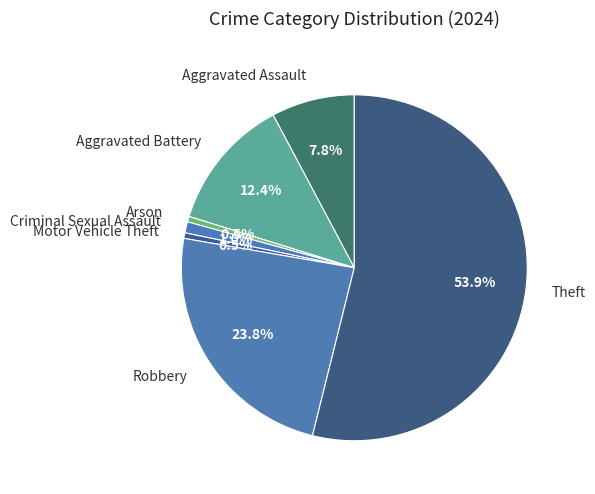

Is there any slice that represents more than half of the pie?

Yes